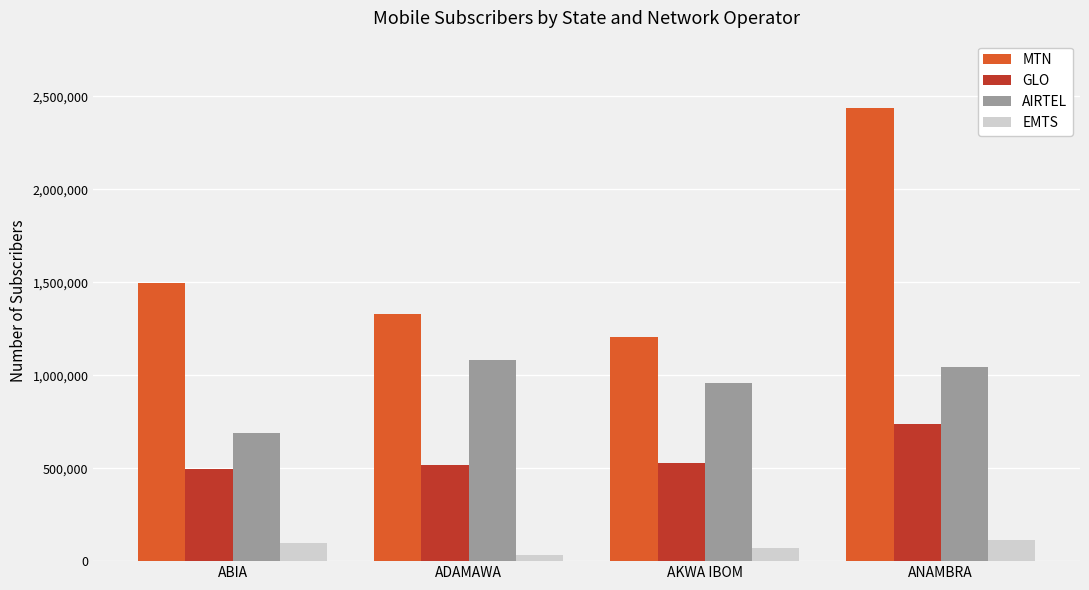

What is the total value across all series at ADAMAWA?

2961208